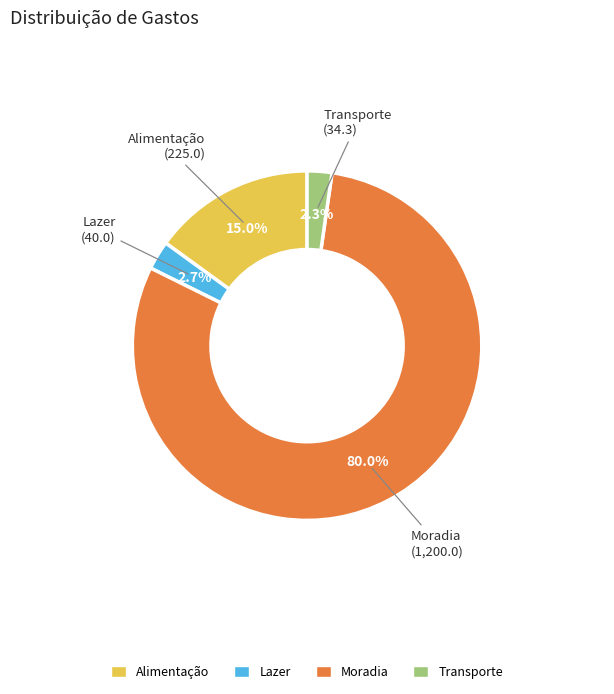

Which category accounts for the majority?

Moradia